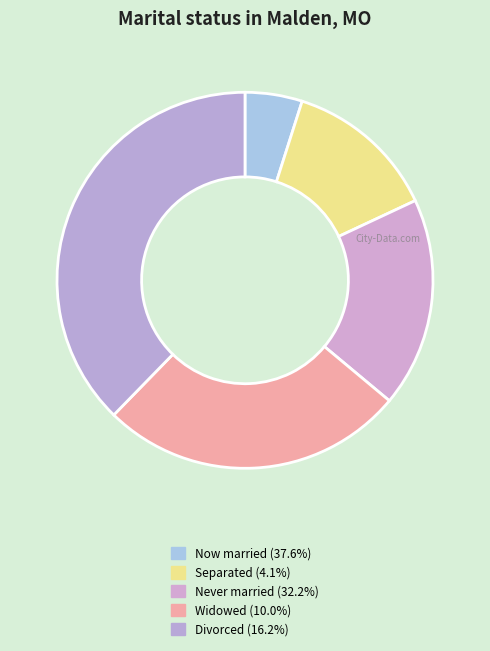

How many segments does this pie chart have?

5